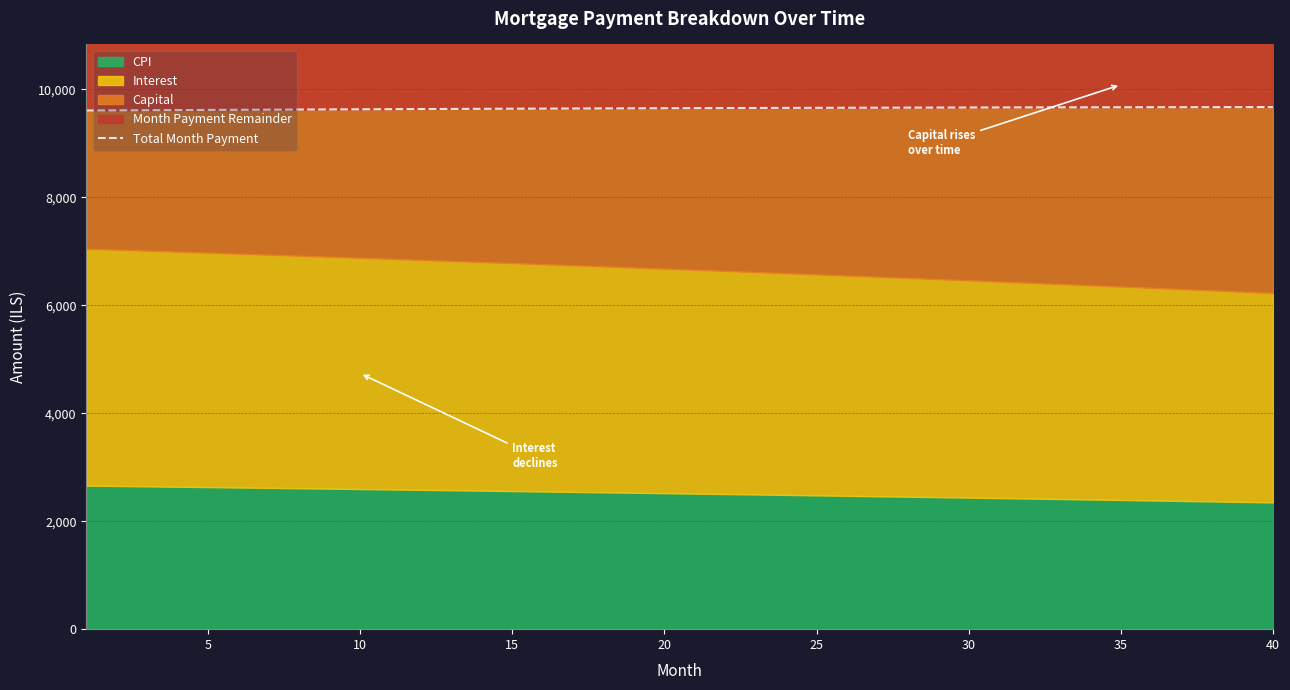

What is the value of the 5th point from the left?

9619.4